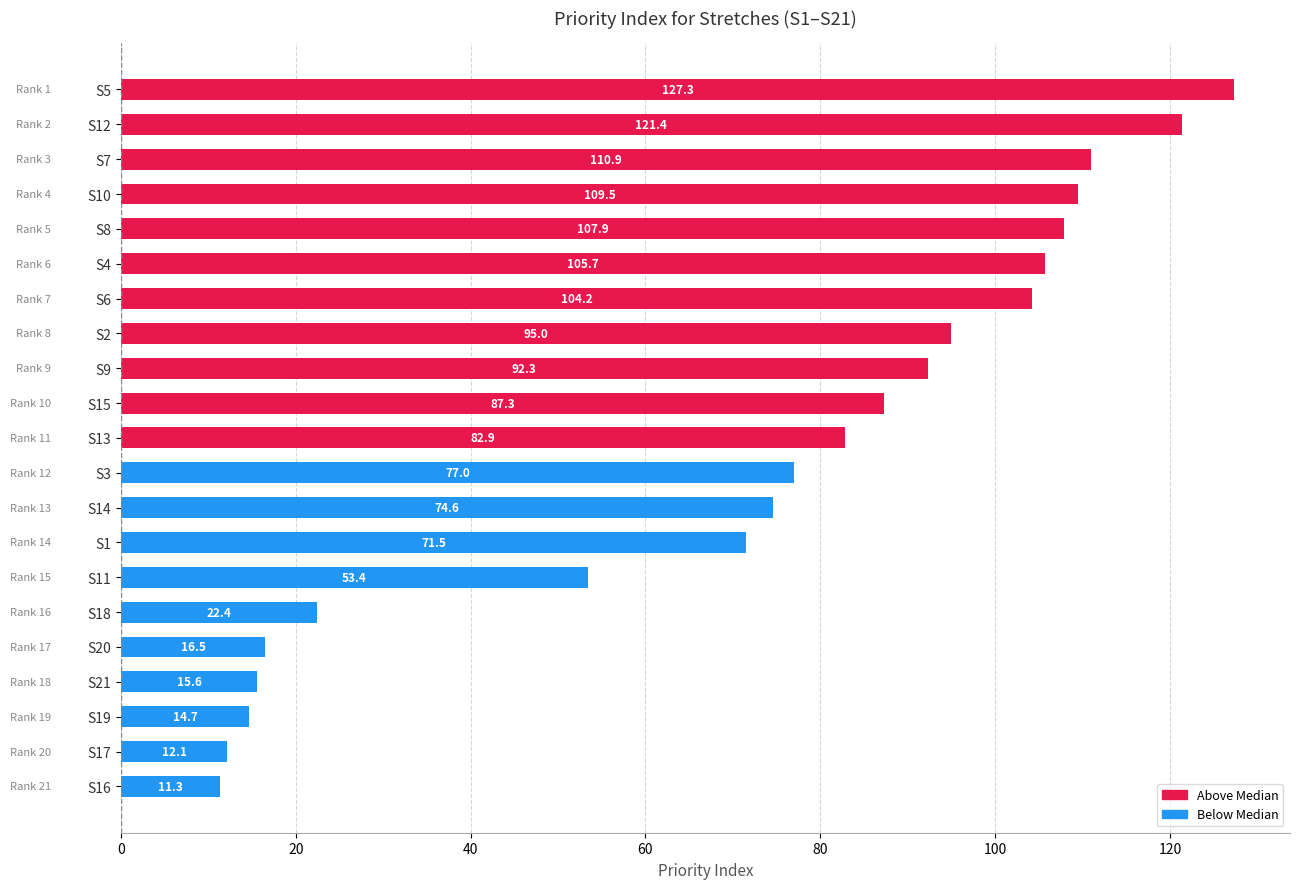

What is the change in value from S15 to S19?

-72.6